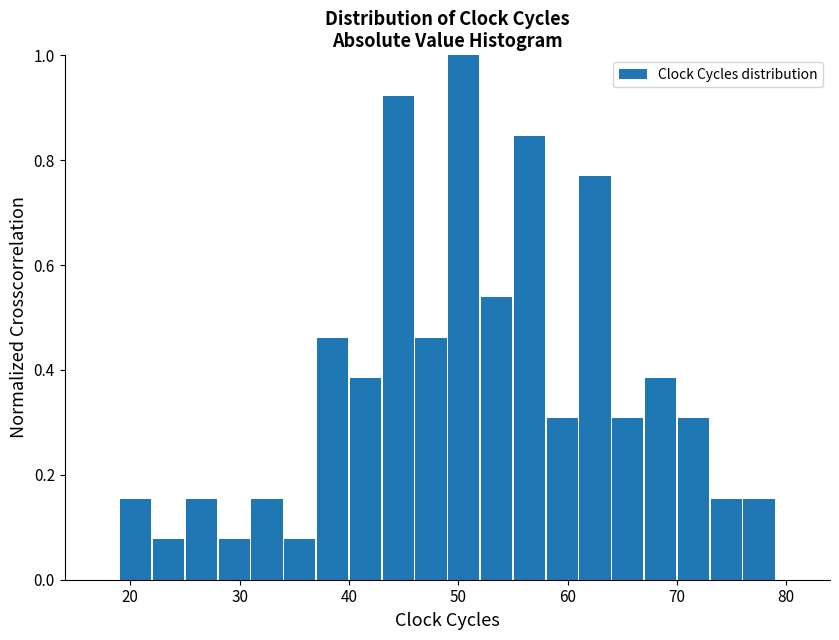

Read against the x-axis, roughly where is the centre of the tallest bar?

51